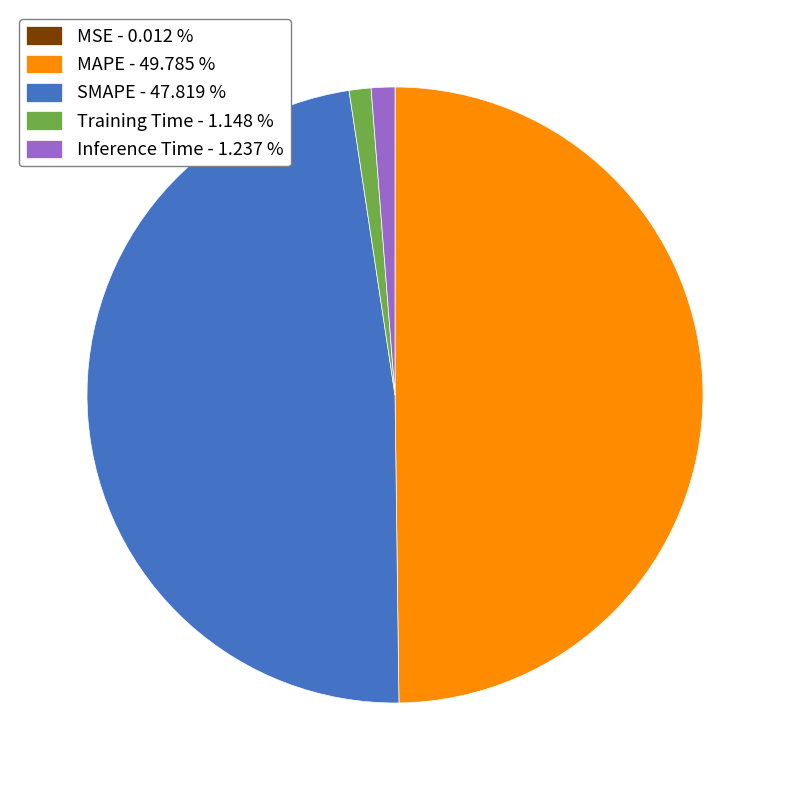

Is Training Time - 1.148 % the majority of the pie?

No